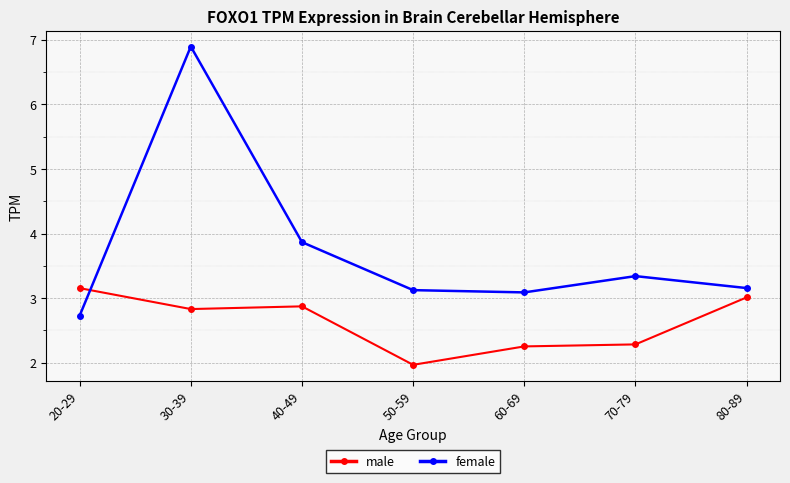

What are all the series names shown in the legend?

male, female